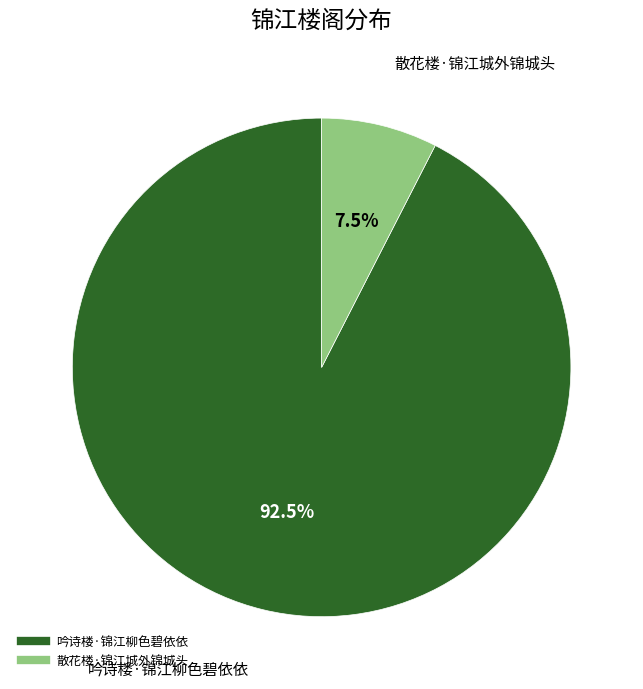

The 散花楼·锦江城外锦城头 slice represents 15% of the pie. True or false?

False